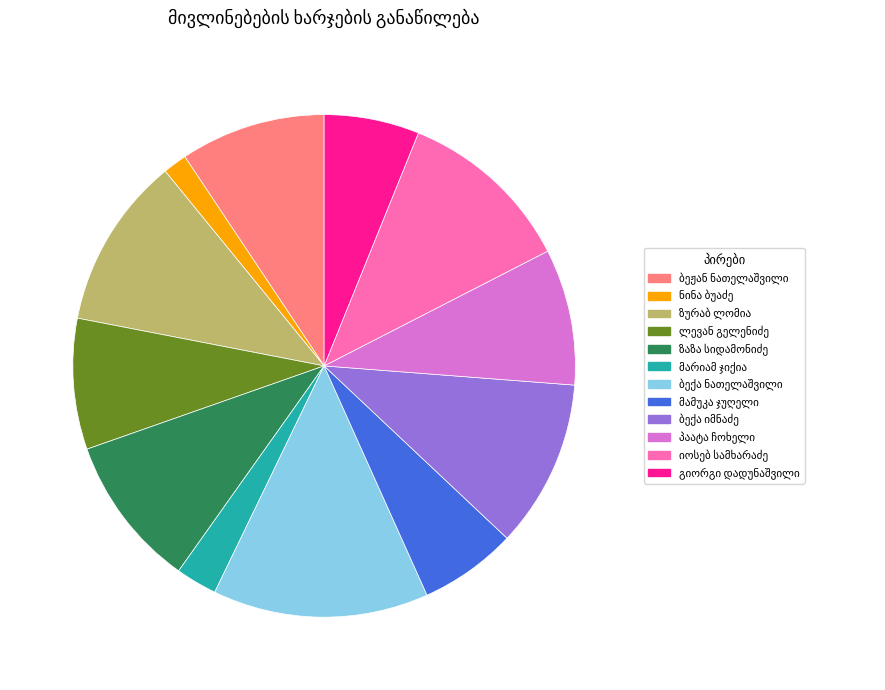

Does any single category account for the majority?

No